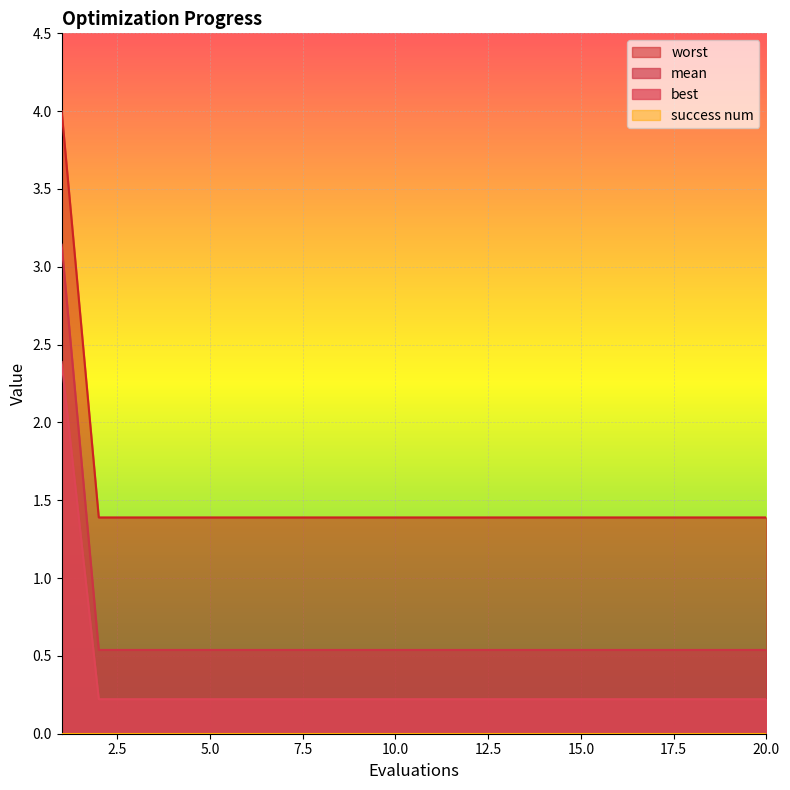

Which series has the largest range (max minus min)?

worst